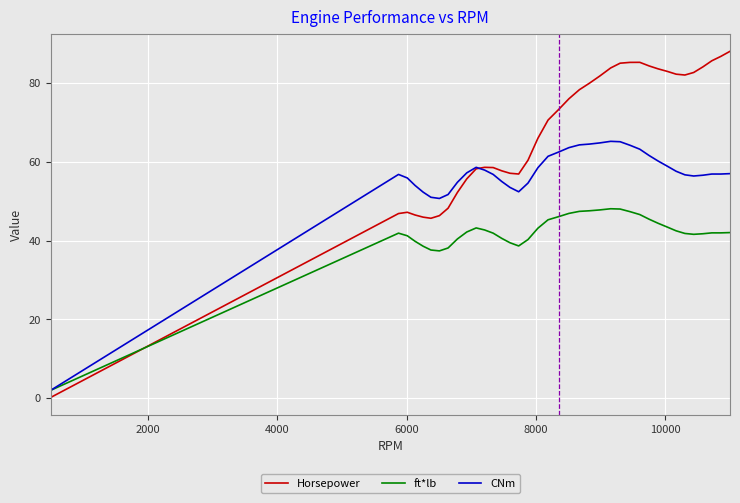

Which series has the widest spread of values?

Horsepower